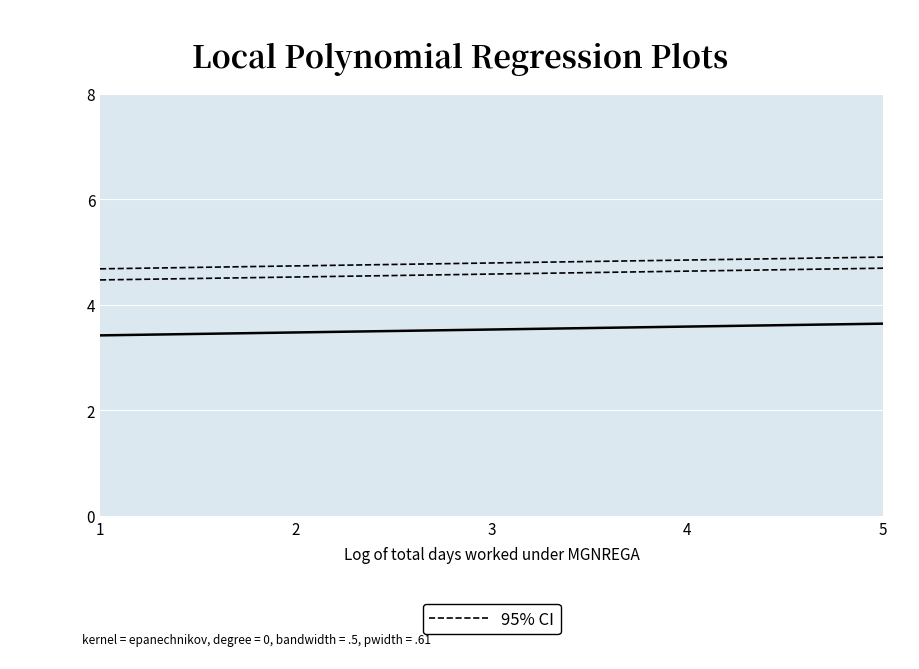

At which label does 95% CI reach its minimum?

1